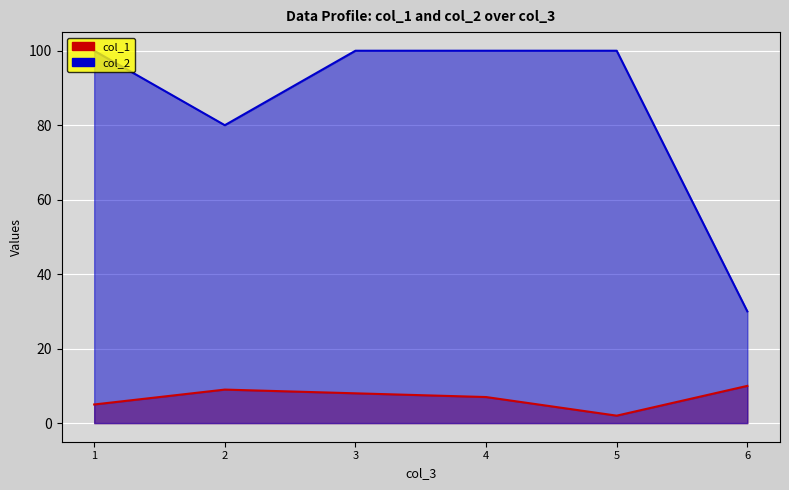

How many data points does each series have?

6